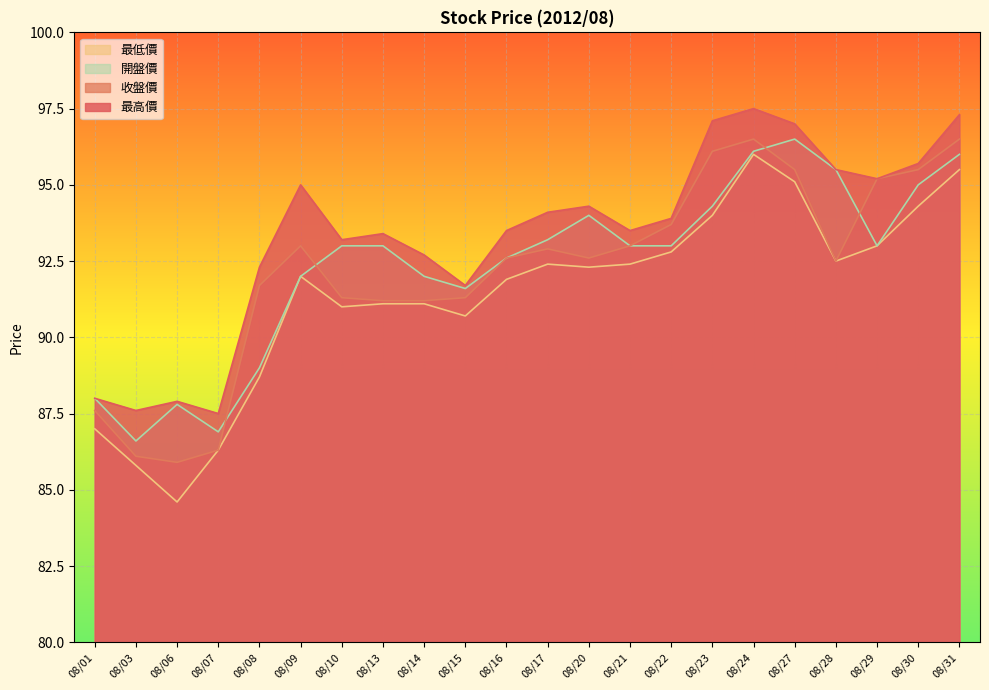

Reading left to right, extract all data points from this chart.

最高價: 08/01=88.0	08/03=87.6	08/06=87.9	08/07=87.5	08/08=92.3	08/09=95.0	08/10=93.2	08/13=93.4	08/14=92.7	08/15=91.7	08/16=93.5	08/17=94.1	08/20=94.3	08/21=93.5	08/22=93.9	08/23=97.1	08/24=97.5	08/27=97.0	08/28=95.5	08/29=95.2	08/30=95.7	08/31=97.3
收盤價: 08/01=87.6	08/03=86.1	08/06=85.9	08/07=86.3	08/08=91.7	08/09=93.0	08/10=91.3	08/13=91.2	08/14=91.2	08/15=91.3	08/16=92.6	08/17=92.9	08/20=92.6	08/21=93.0	08/22=93.7	08/23=96.1	08/24=96.5	08/27=95.5	08/28=92.5	08/29=95.2	08/30=95.5	08/31=96.5
最低價: 08/01=87.0	08/03=85.8	08/06=84.6	08/07=86.3	08/08=88.7	08/09=92.0	08/10=91.0	08/13=91.1	08/14=91.1	08/15=90.7	08/16=91.9	08/17=92.4	08/20=92.3	08/21=92.4	08/22=92.8	08/23=94.0	08/24=96.0	08/27=95.1	08/28=92.5	08/29=93.0	08/30=94.3	08/31=95.5
開盤價: 08/01=88.0	08/03=86.6	08/06=87.8	08/07=86.9	08/08=89.0	08/09=92.0	08/10=93.0	08/13=93.0	08/14=92.0	08/15=91.6	08/16=92.6	08/17=93.2	08/20=94.0	08/21=93.0	08/22=93.0	08/23=94.3	08/24=96.1	08/27=96.5	08/28=95.5	08/29=93.0	08/30=95.0	08/31=96.0